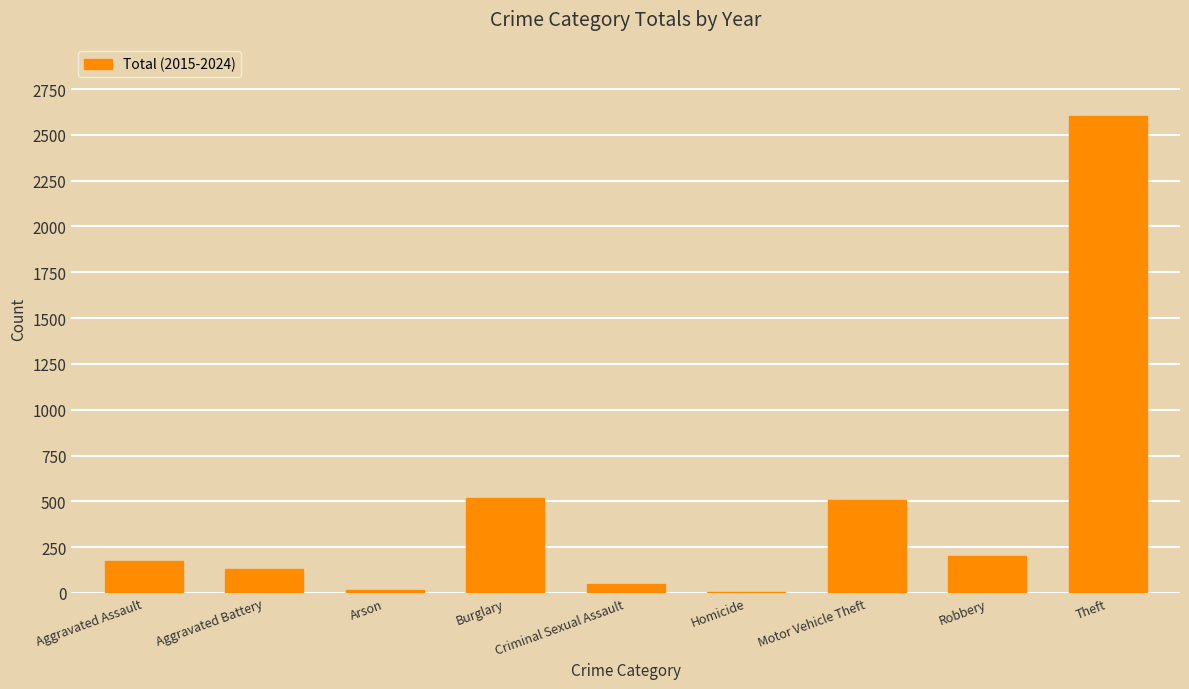

What is the change in value from Burglary to Motor Vehicle Theft?

-10